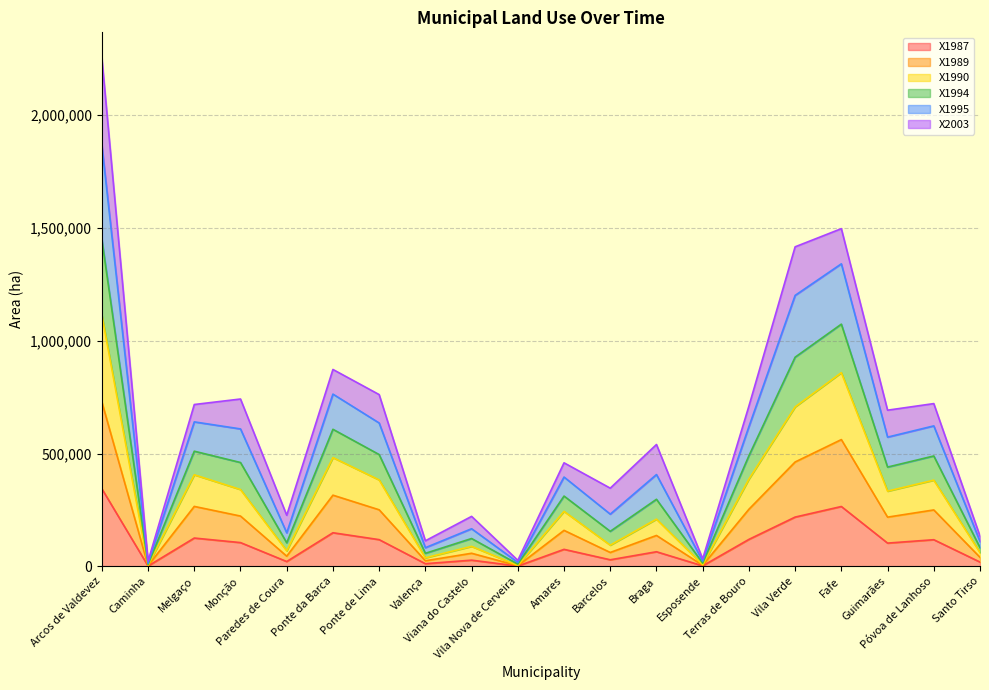

True or false: X1994 and X1990 intersect in this chart.

False